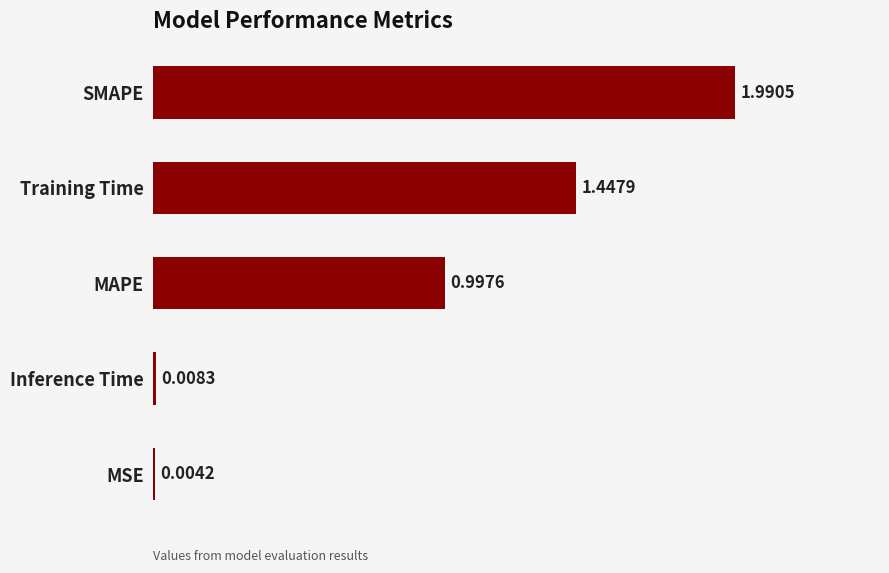

Are the bars horizontal?

Yes